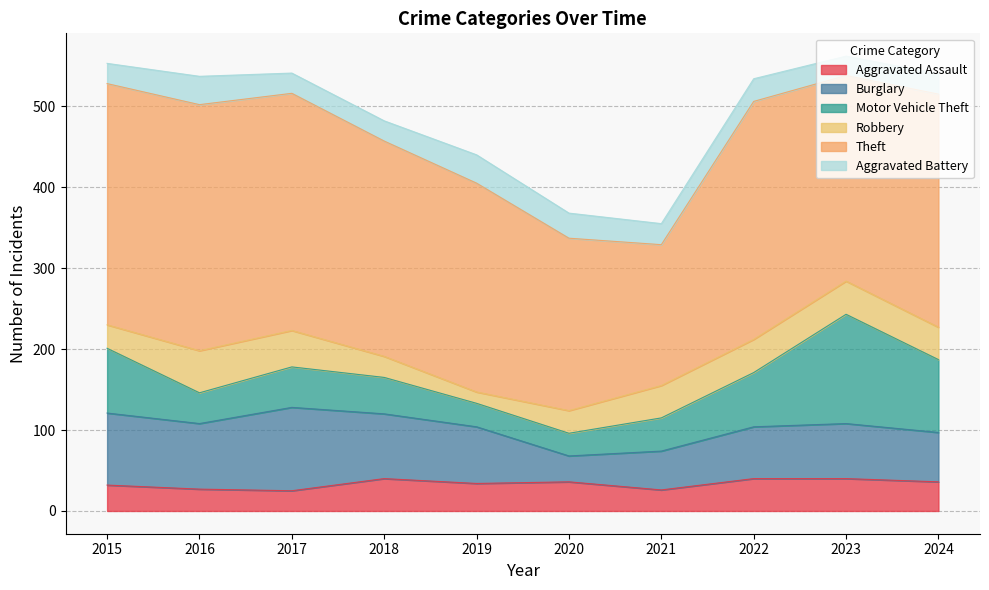

Reading left to right, what are all the values shown in this chart?

Aggravated Assault: 2015=32	2016=27	2017=25	2018=40	2019=34	2020=36	2021=26	2022=40	2023=40	2024=36
Burglary: 2015=89	2016=81	2017=103	2018=80	2019=70	2020=32	2021=48	2022=64	2023=68	2024=61
Motor Vehicle Theft: 2015=80	2016=38	2017=50	2018=45	2019=29	2020=28	2021=41	2022=67	2023=135	2024=90
Robbery: 2015=29	2016=52	2017=45	2018=26	2019=14	2020=28	2021=40	2022=41	2023=41	2024=40
Theft: 2015=298	2016=304	2017=293	2018=266	2019=258	2020=213	2021=174	2022=294	2023=254	2024=288
Aggravated Battery: 2015=25	2016=35	2017=25	2018=25	2019=35	2020=31	2021=26	2022=28	2023=24	2024=25